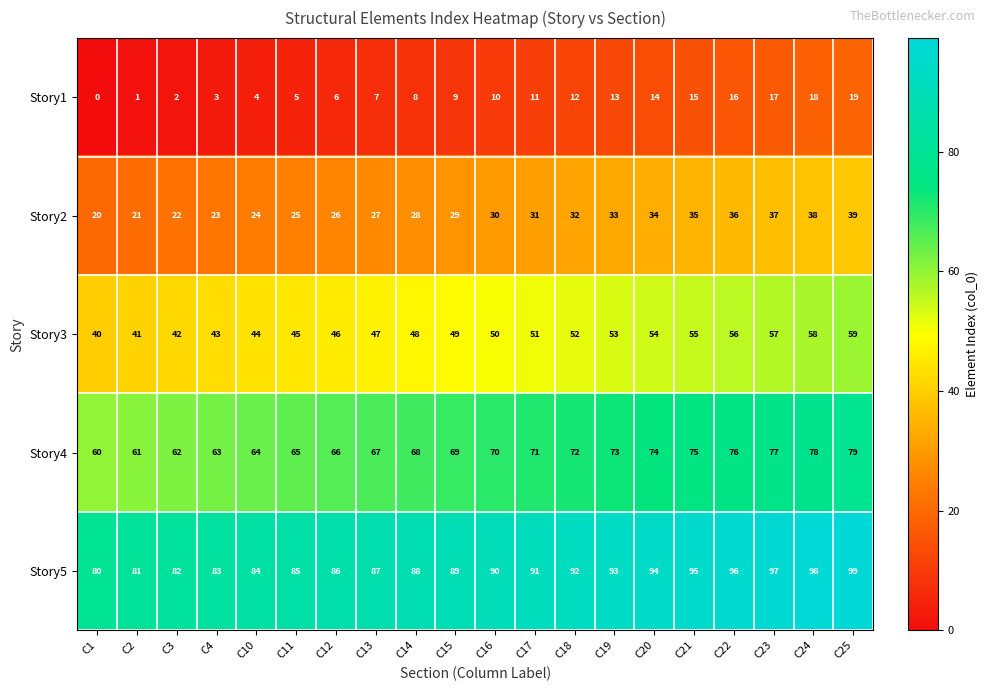

At how many categories does at least one series exceed 61?

20